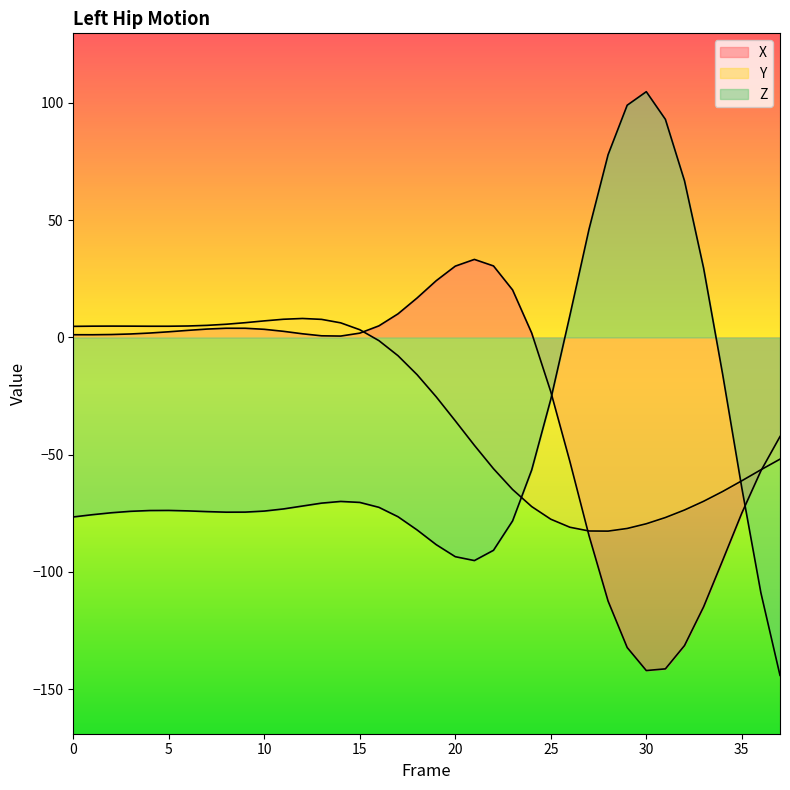

In Y, how many points are higher than both neighbors (excluding endpoints)?

2